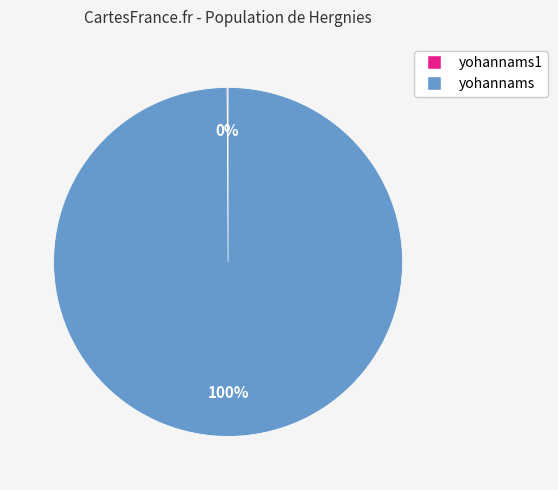

To the nearest percent, what is the difference between the largest and smallest slice percentages?

100%